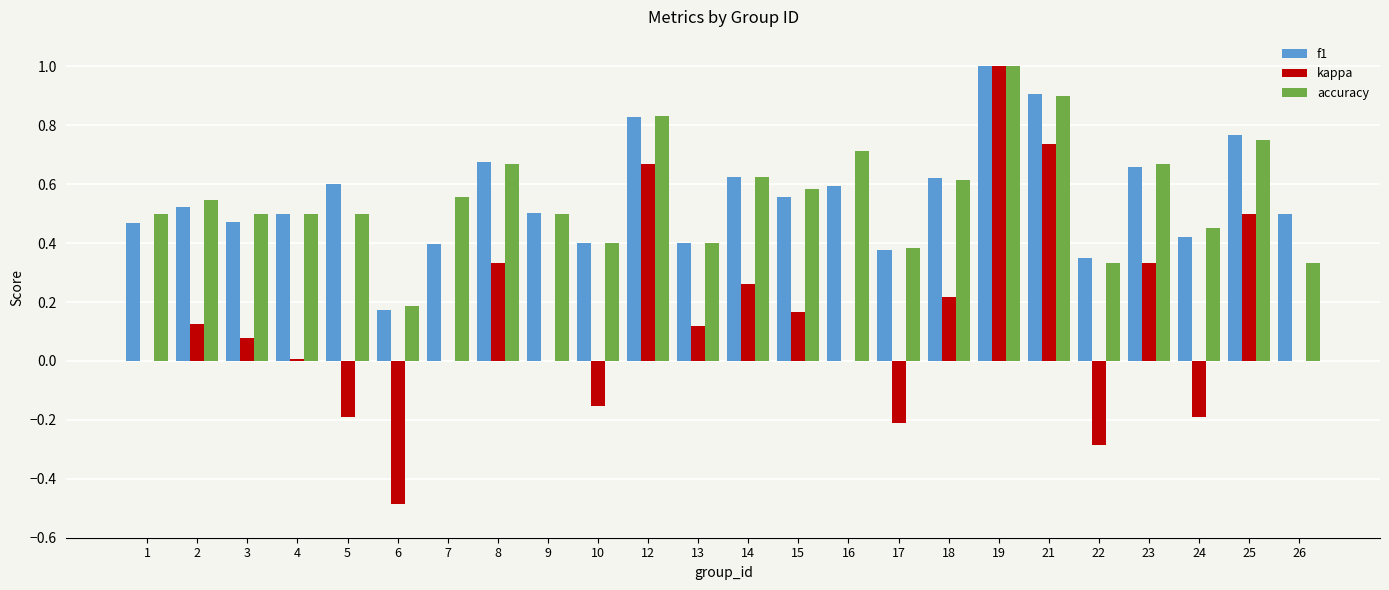

What is the sum of all accuracy values?

13.4